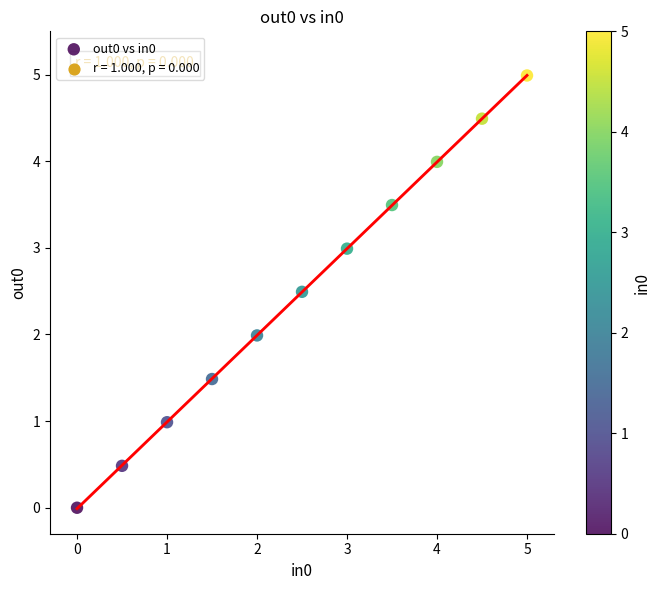

What is the range of X values (max minus min)?

5.0